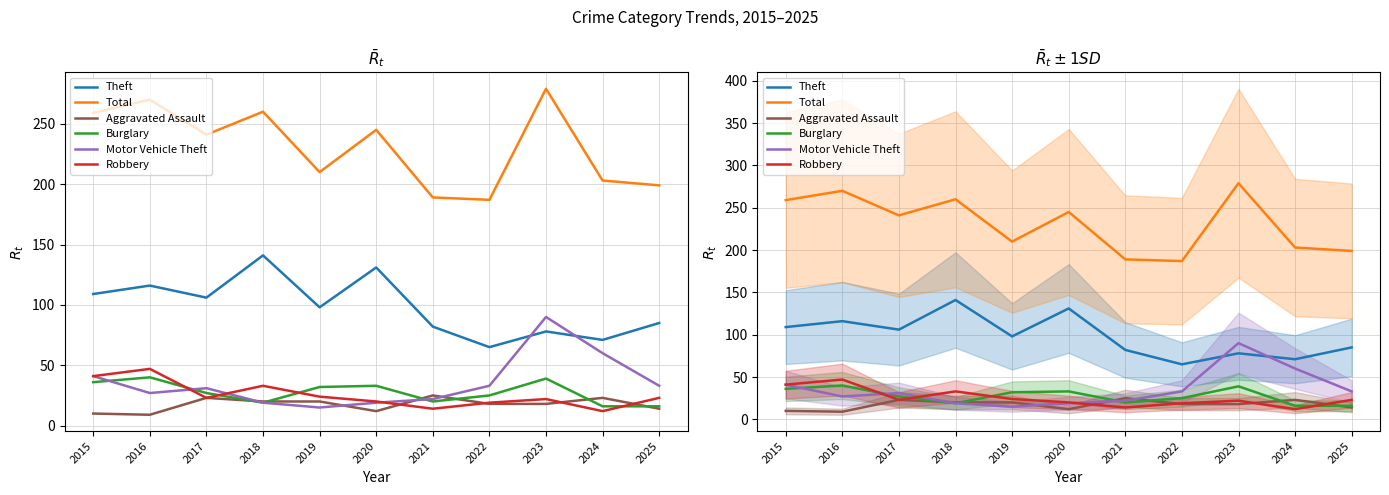

True or false: Aggravated Assault and Motor Vehicle Theft cross at least once.

True